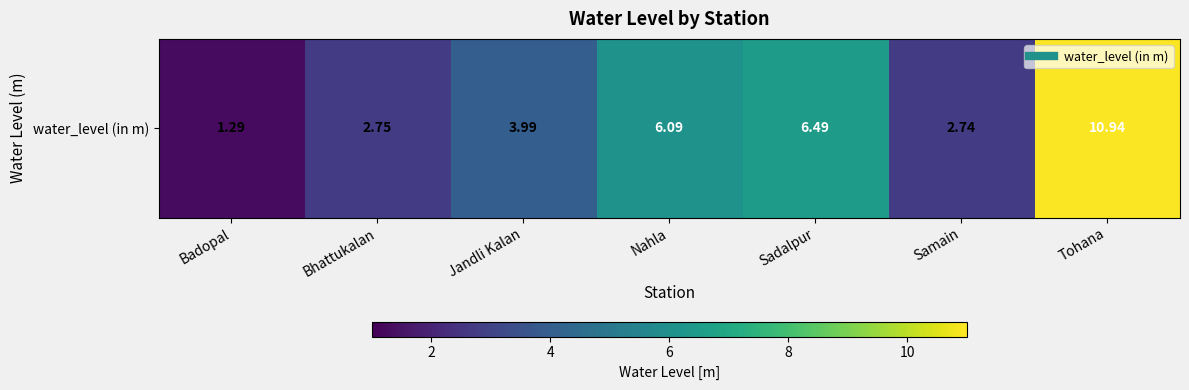

Which has a higher value, Samain or Badopal?

Samain